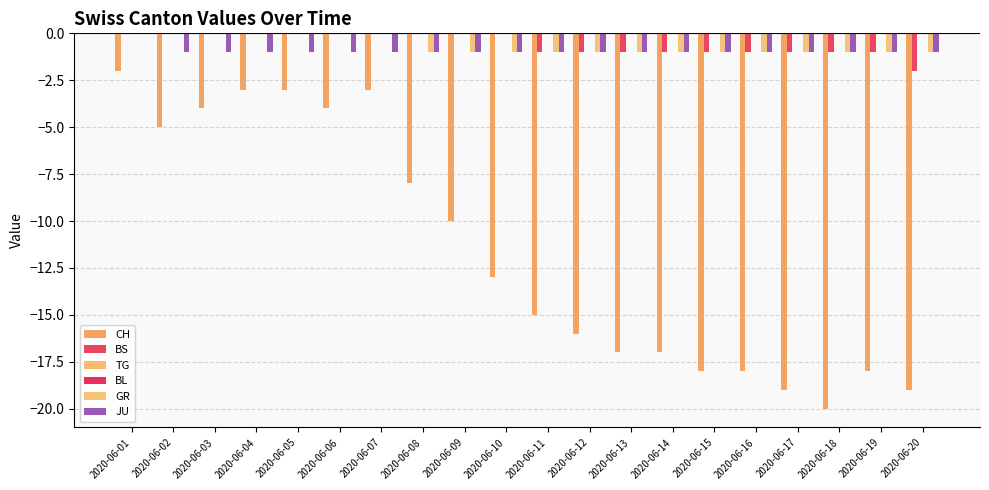

What is the sum of all CH values?

-232